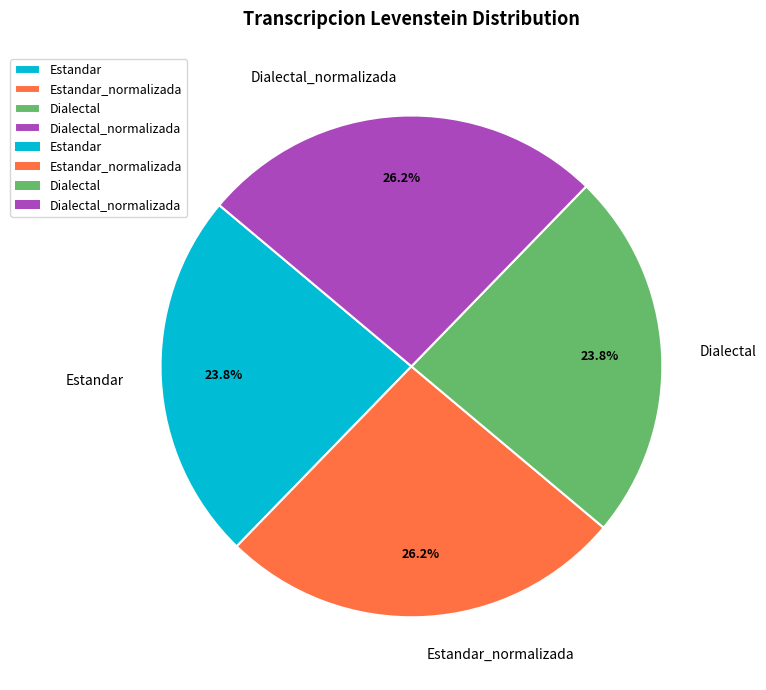

To the nearest percent, what portion does Dialectal represent?

24%